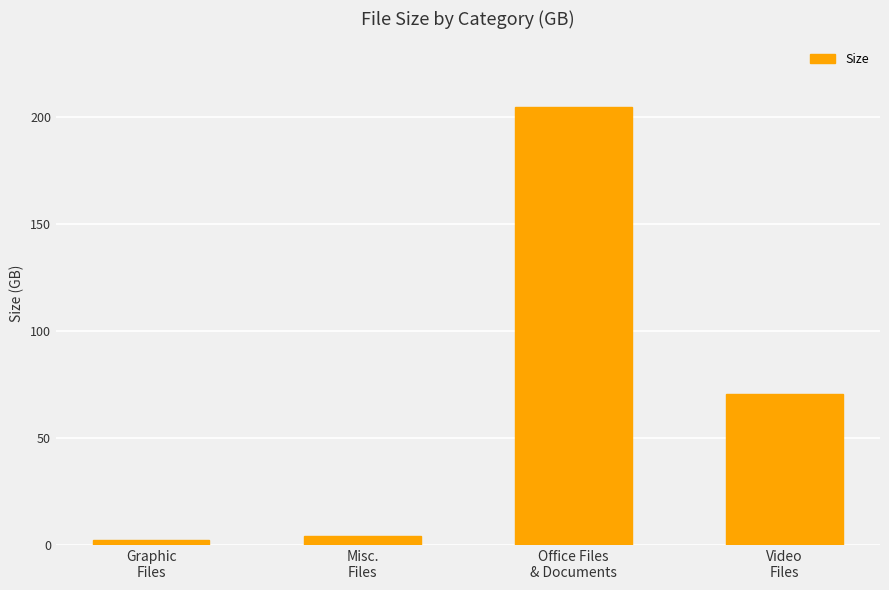

Reading right to left, list all the values displayed in this chart.

70.5	204.8	4.4	2.2